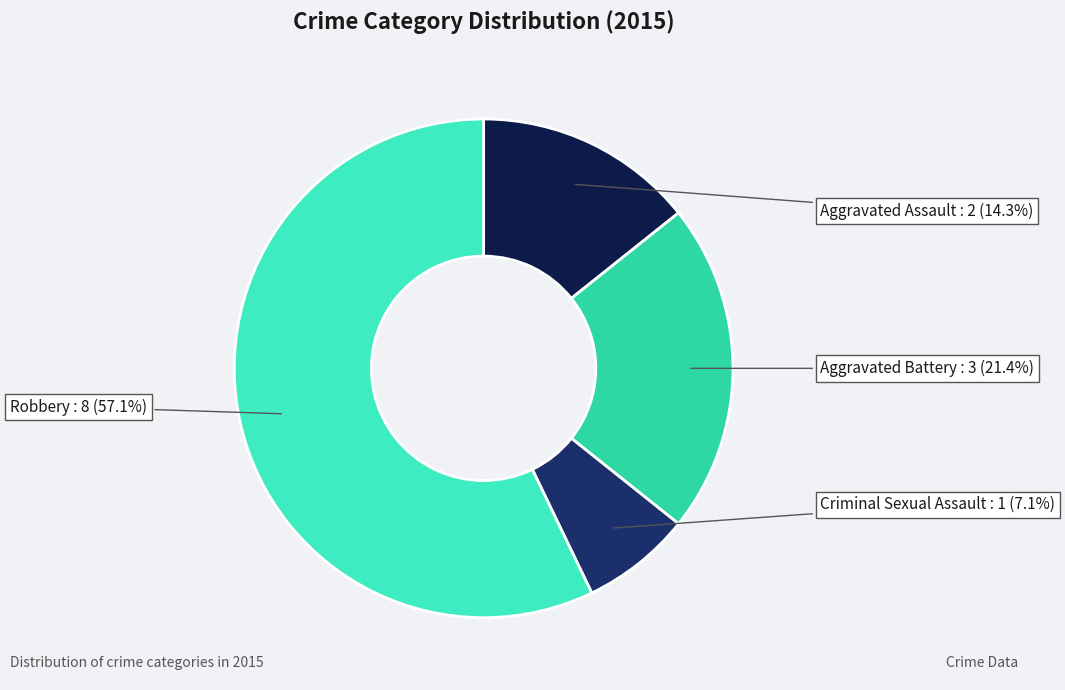

How many slices are in this pie chart?

4